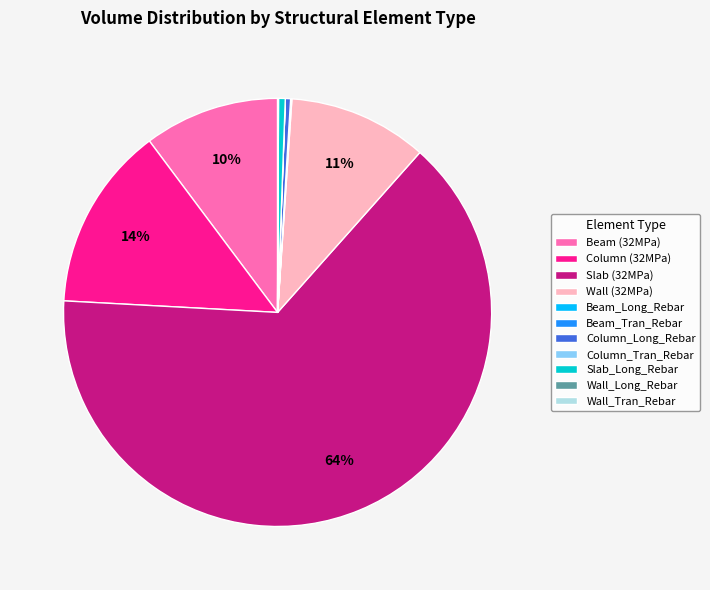

True or false: Beam (32MPa) accounts for 18% of the total.

False